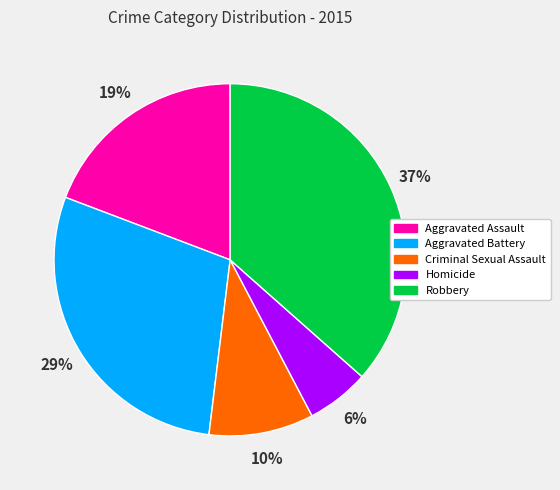

What is the smallest slice in the pie chart?

Homicide